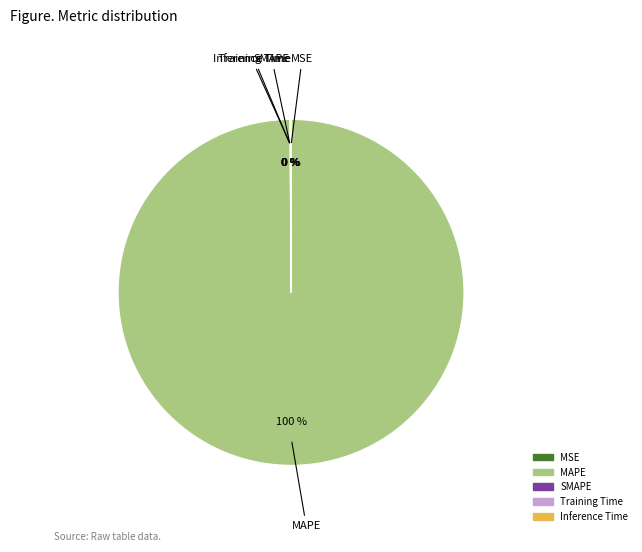

Is it true that MAPE is 100% of the pie?

True